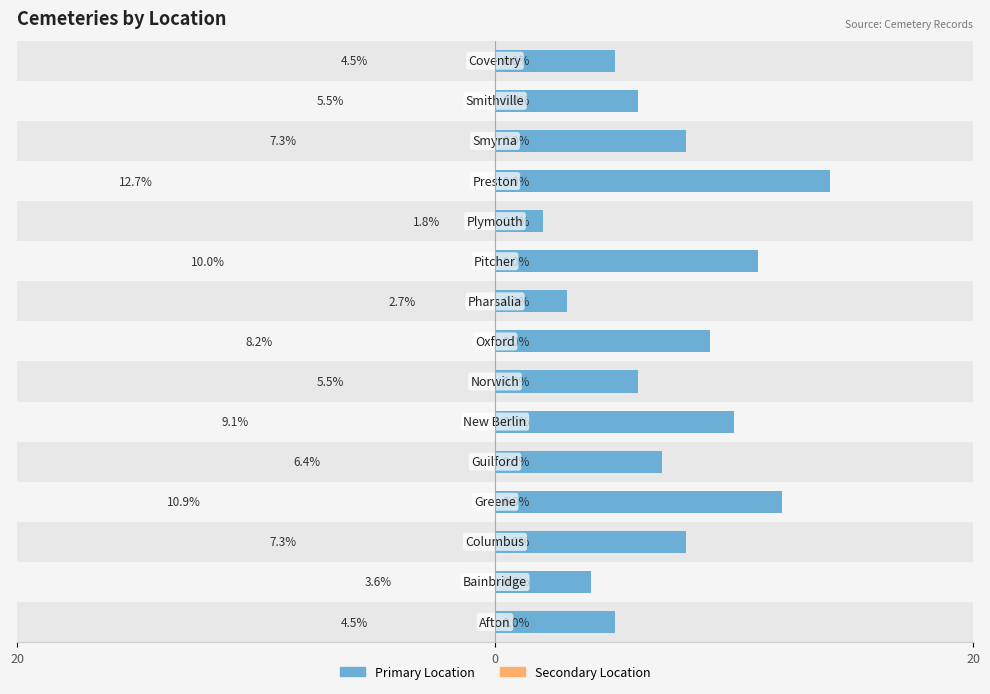

What are all the series names shown in the legend?

Primary Location, Secondary Location